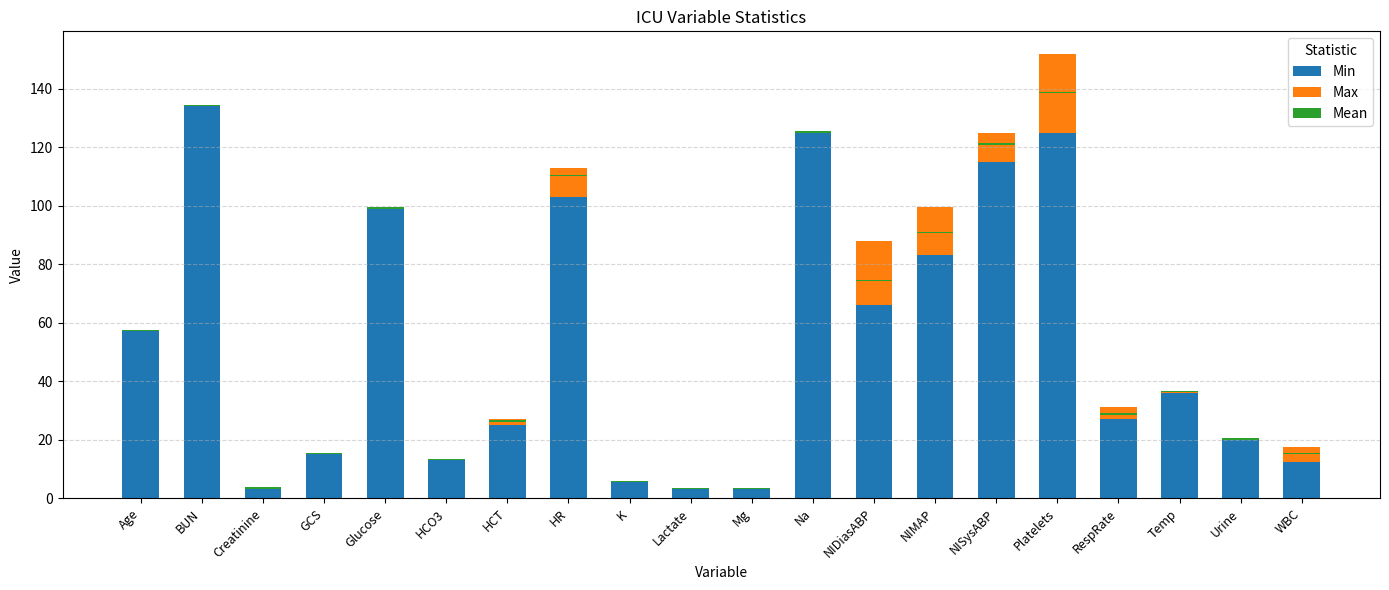

What are all the series names shown in the legend?

Min, Max, Mean